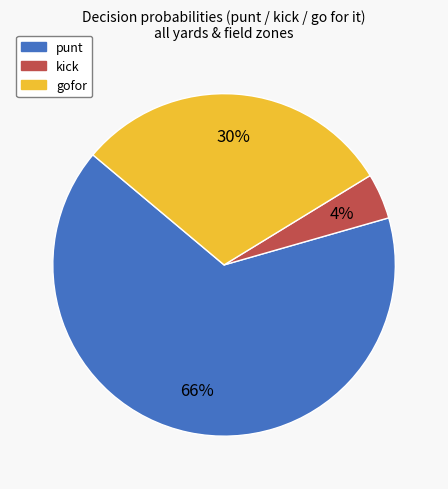

Rank the categories by value from highest to lowest.

punt, gofor, kick